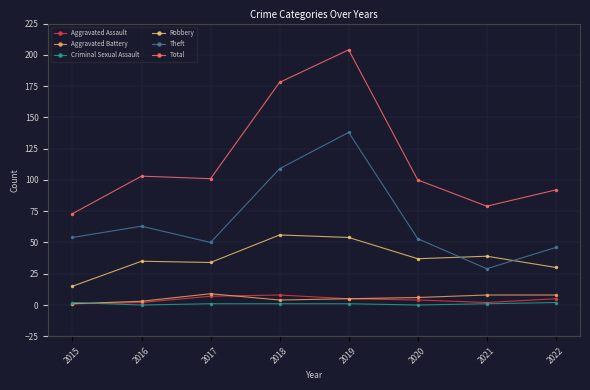

Is the value of Criminal Sexual Assault at 2021 greater than the value of Total at 2017?

No